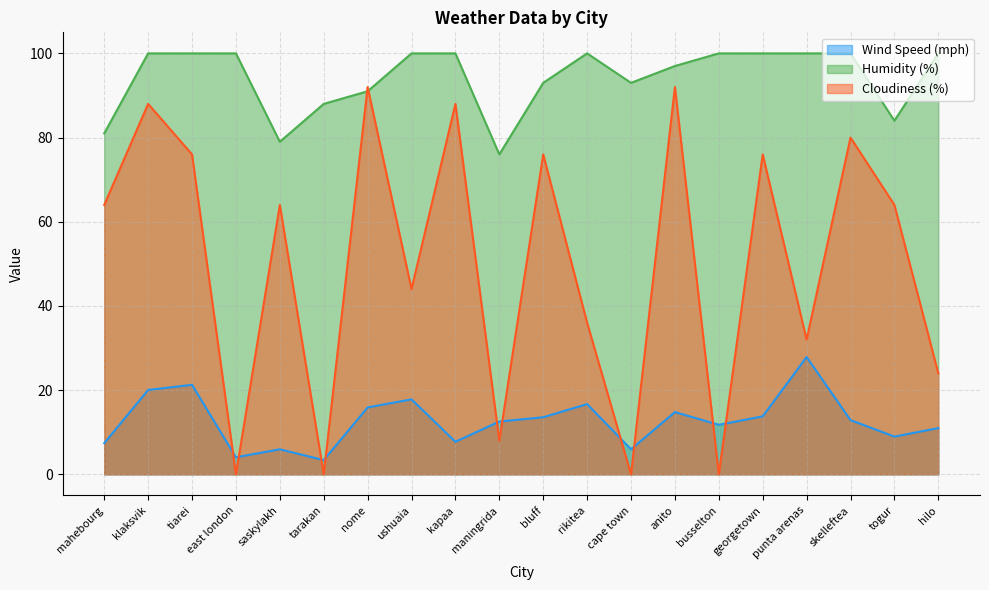

At how many categories does at least one series exceed 45?

20